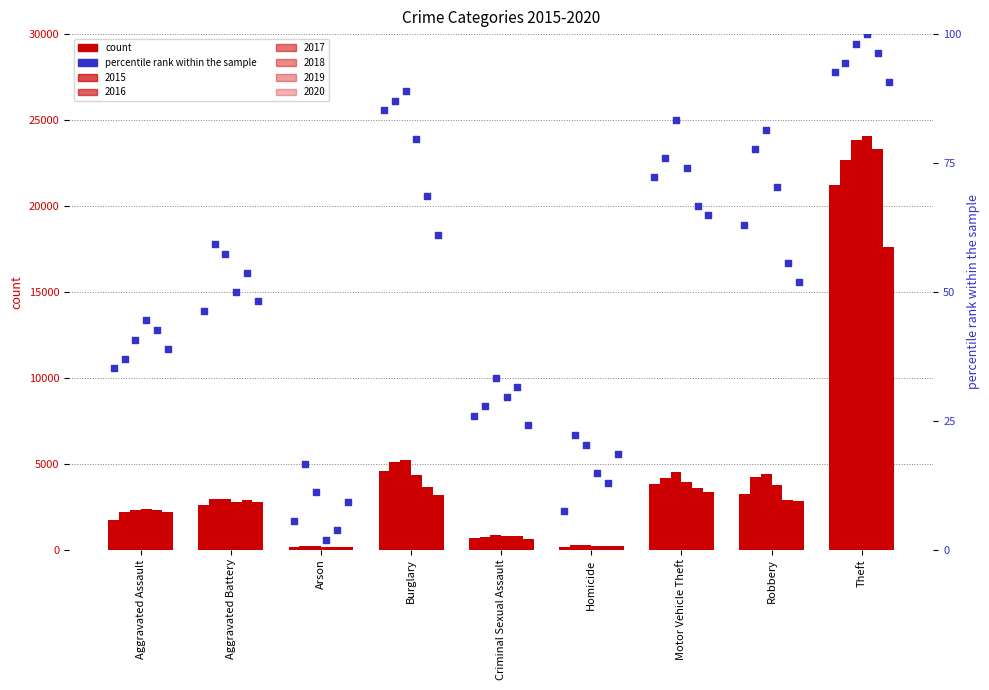

Between Theft and Burglary, which is larger?

Theft